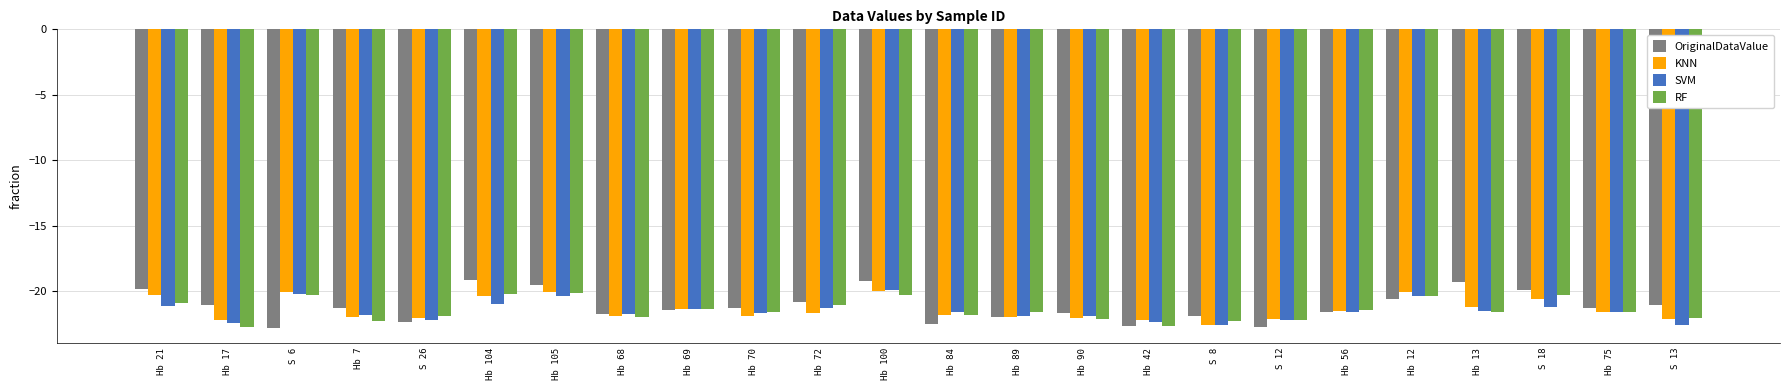

How many data points in KNN are above -21?

7